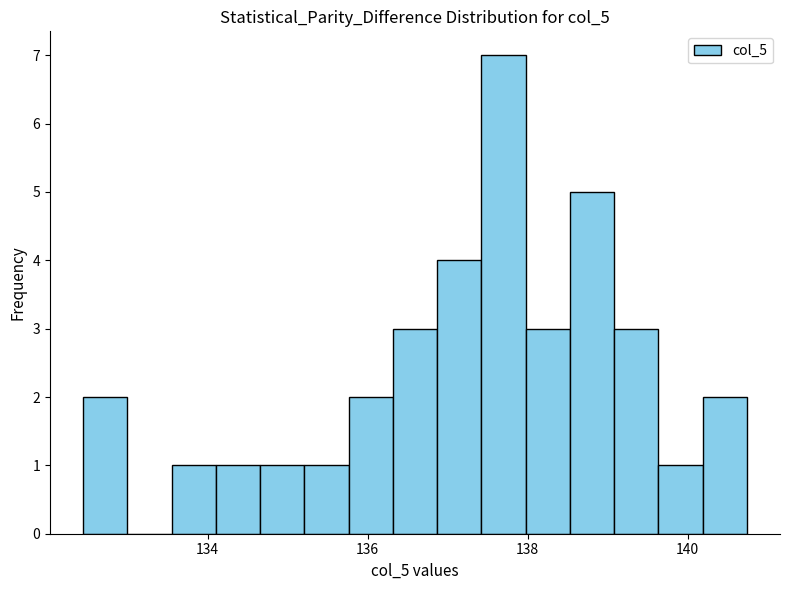

Around what value on the x-axis is the tallest bar? Give the approximate position of its centre, as read against the axis.

137.6